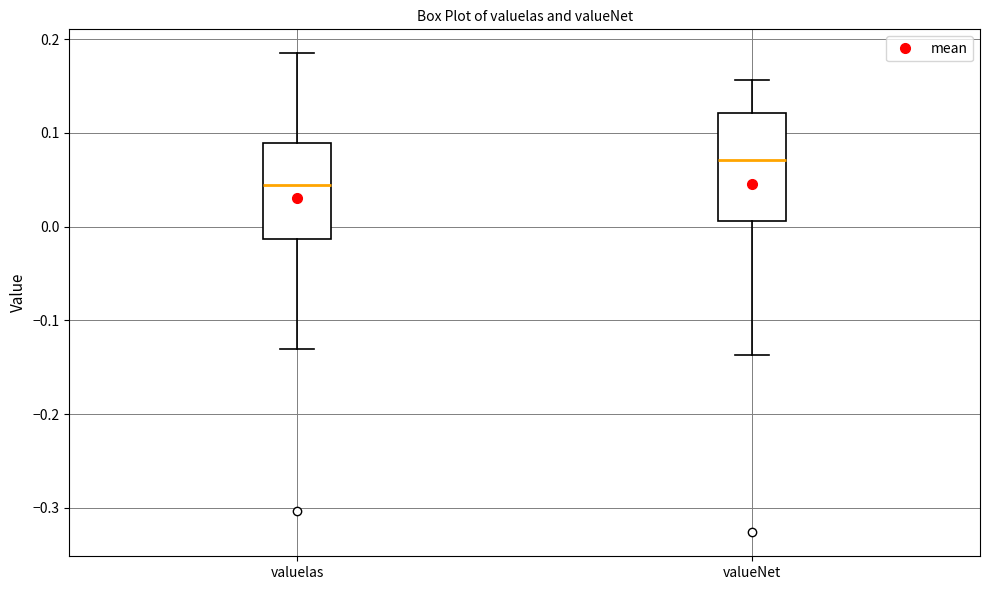

Where does the lower whisker of the box for valueNet end on the y-axis? The values are not printed on the chart, so give them approximately, as read against the axis.

-0.14